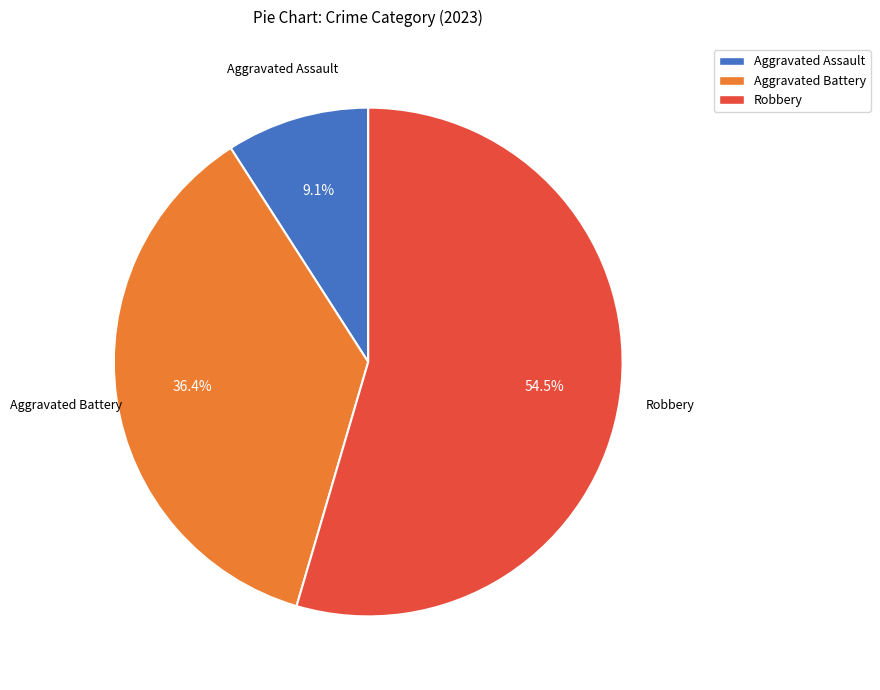

Does any single category account for the majority?

Yes